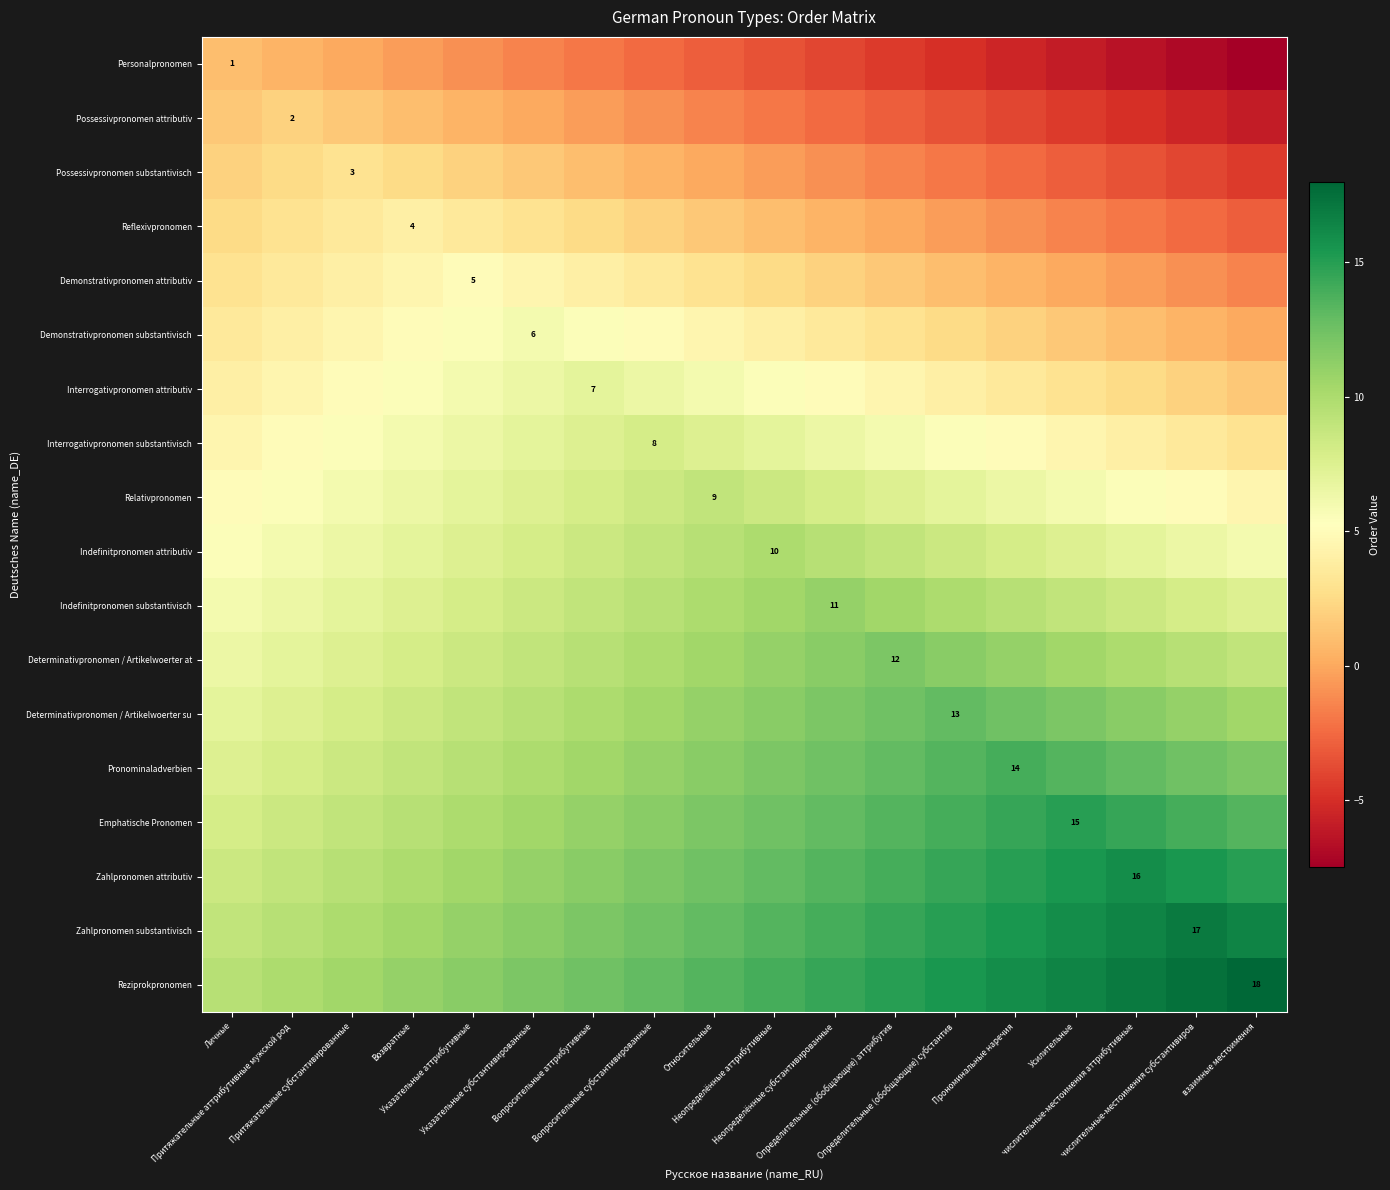

Rank the series by their maximum value, from lowest to highest.

Personalpronomen, Possessivpronomen attributiv, Possessivpronomen substantivisch, Reflexivpronomen, Demonstrativpronomen attributiv, Demonstrativpronomen substantivisch, Interrogativpronomen attributiv, Interrogativpronomen substantivisch, Relativpronomen, Indefinitpronomen attributiv, Indefinitpronomen substantivisch, Determinativpronomen / Artikelwoerter at, Determinativpronomen / Artikelwoerter su, Pronominaladverbien, Emphatische Pronomen, Zahlpronomen attributiv, Zahlpronomen substantivisch, Reziprokpronomen